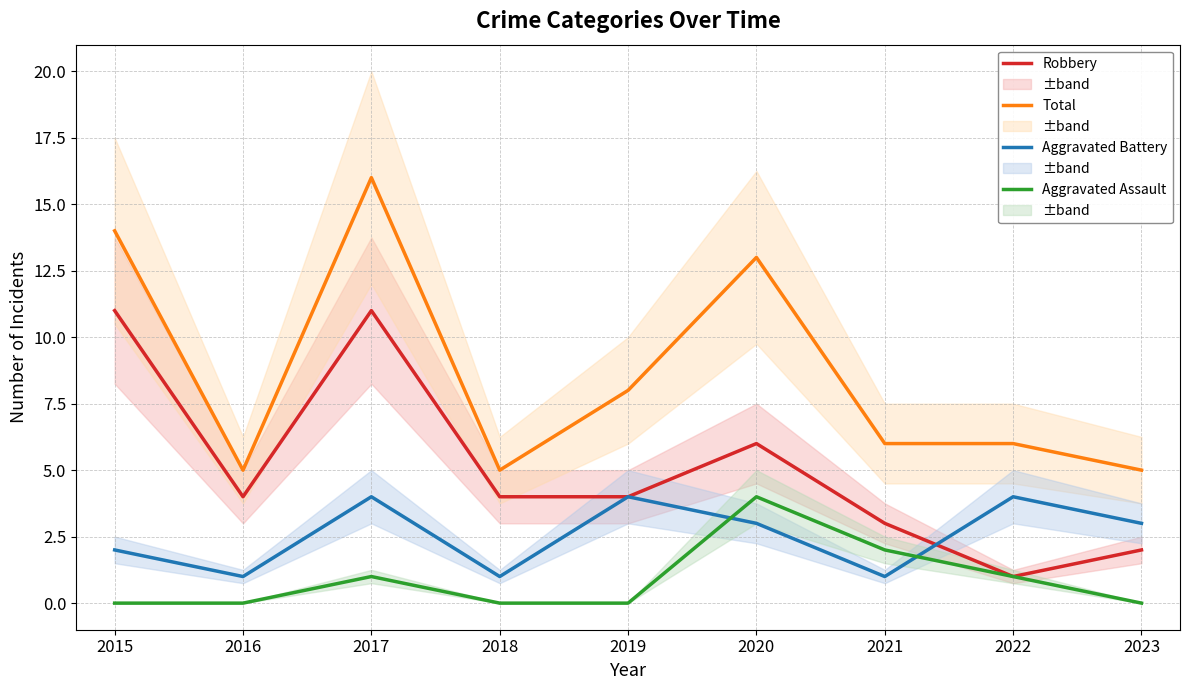

How many series are shown in this chart?

4